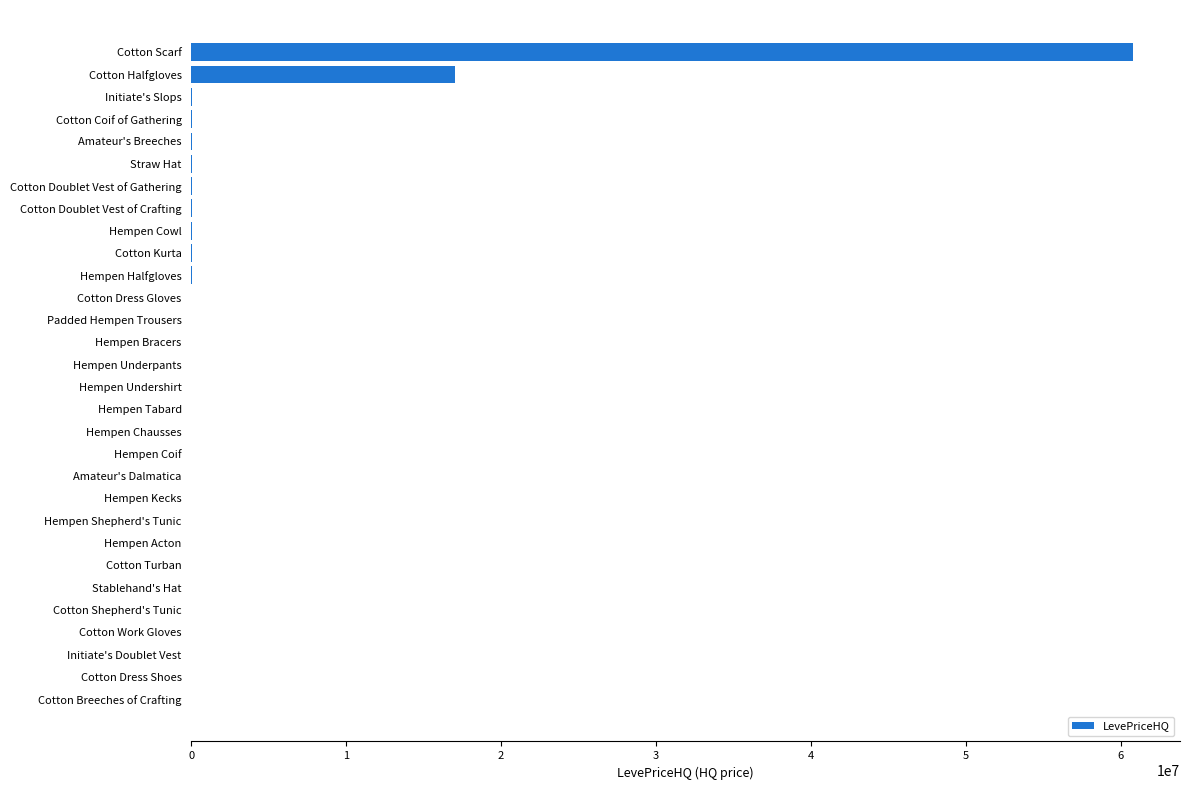

Does the chart contain stacked bars?

No